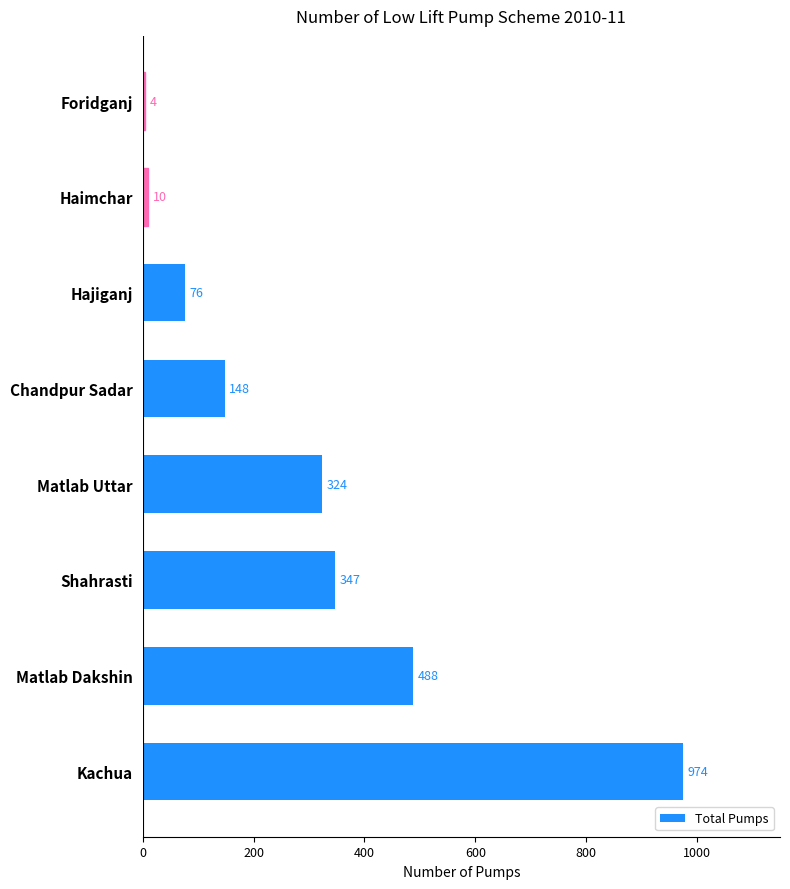

What is the change in value from Shahrasti to Foridganj?

-343